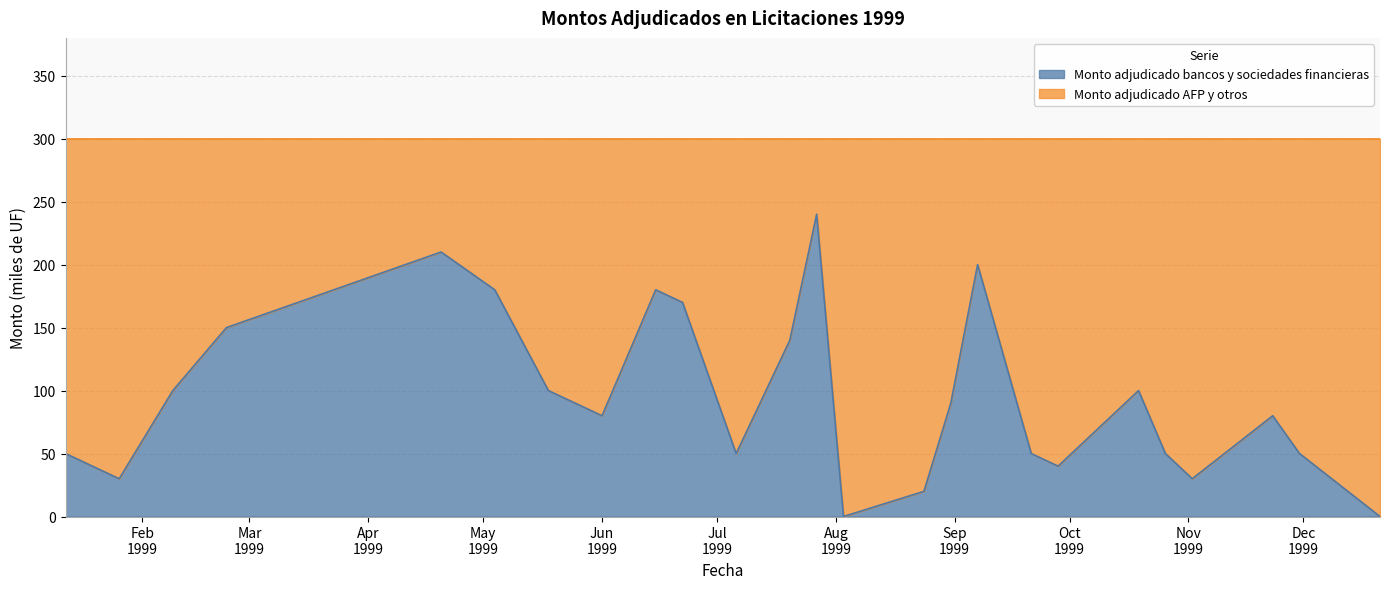

How many points are lower than both their immediate neighbors (excluding endpoints)?

6